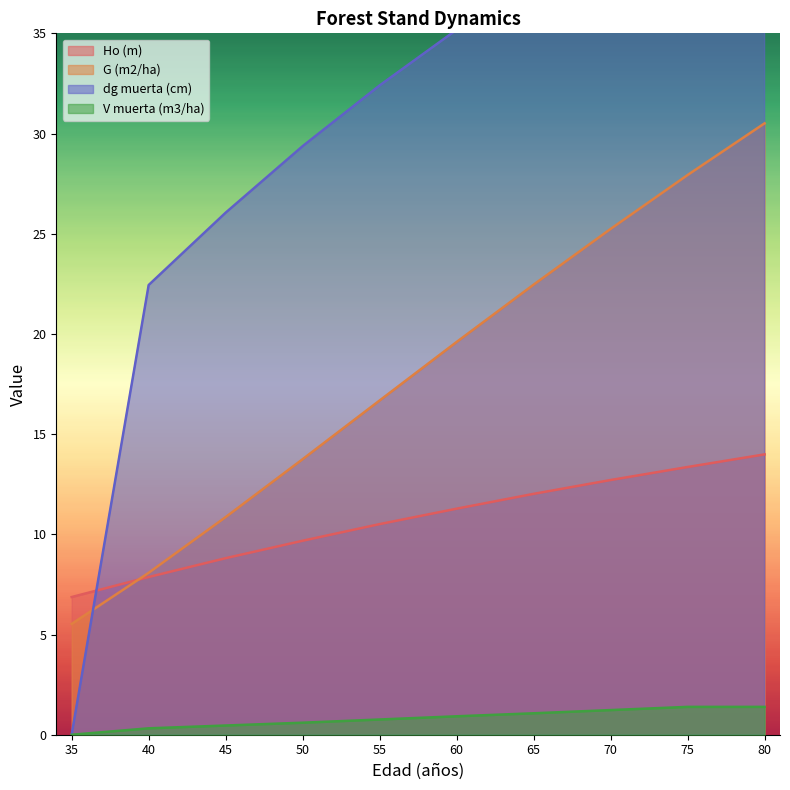

Reading right to left, extract all data points from this chart.

Ho (m): 14.0	13.4	12.7	12.0	11.3	10.5	9.7	8.8	7.9	6.9
G (m2/ha): 30.5	27.9	25.2	22.5	19.6	16.7	13.8	10.9	8.1	5.5
dg muerta (cm): 42.2	42.2	40.1	37.7	35.2	32.4	29.4	26.1	22.4	0.0
V muerta (m3/ha): 1.4	1.4	1.2	1.1	0.9	0.8	0.6	0.5	0.3	0.0